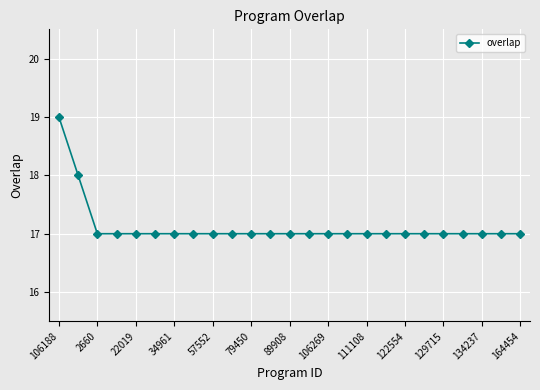

Reading left to right, what are all the values shown in this chart?

19	18	17	17	17	17	17	17	17	17	17	17	17	17	17	17	17	17	17	17	17	17	17	17	17